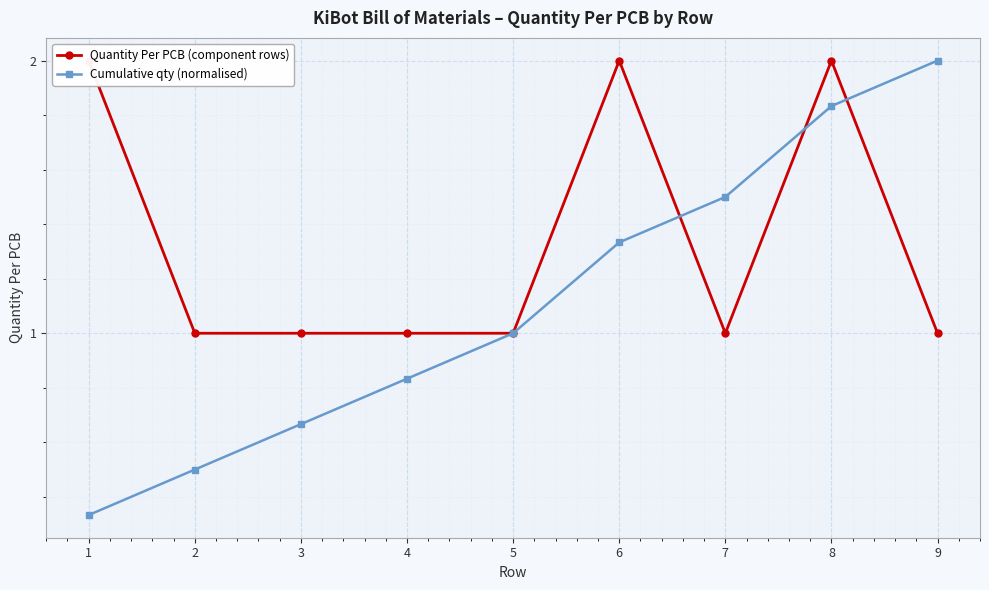

Which series has the largest total across all categories?

Quantity Per PCB (component rows)